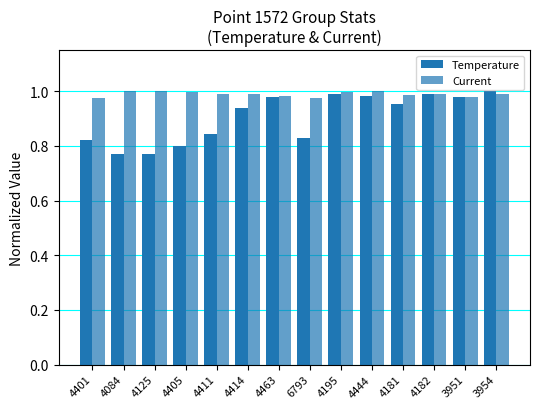

At which label is Current closest to 0?

4401